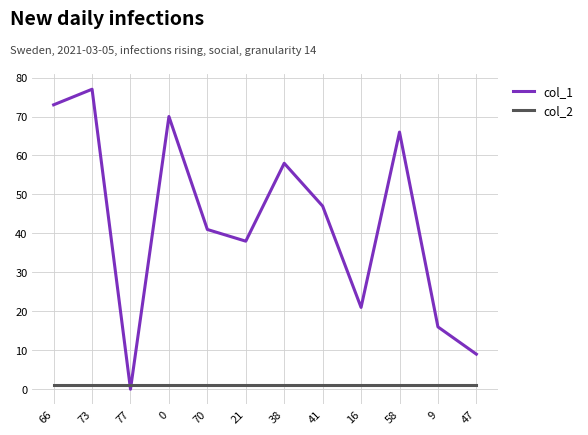

Reading right to left, extract all data points from this chart.

col_1: 9	16	66	21	47	58	38	41	70	0	77	73
col_2: 1	1	1	1	1	1	1	1	1	1	1	1